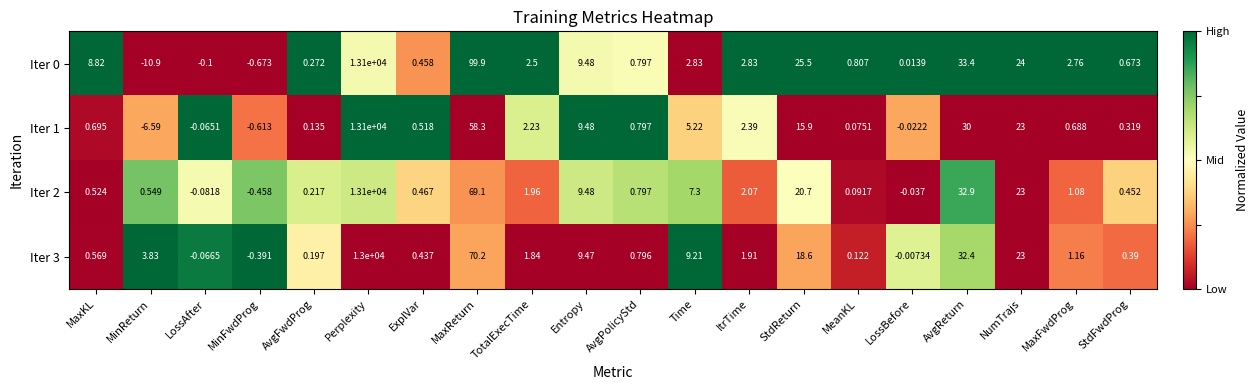

At which category is the sum across all series the highest?

Perplexity